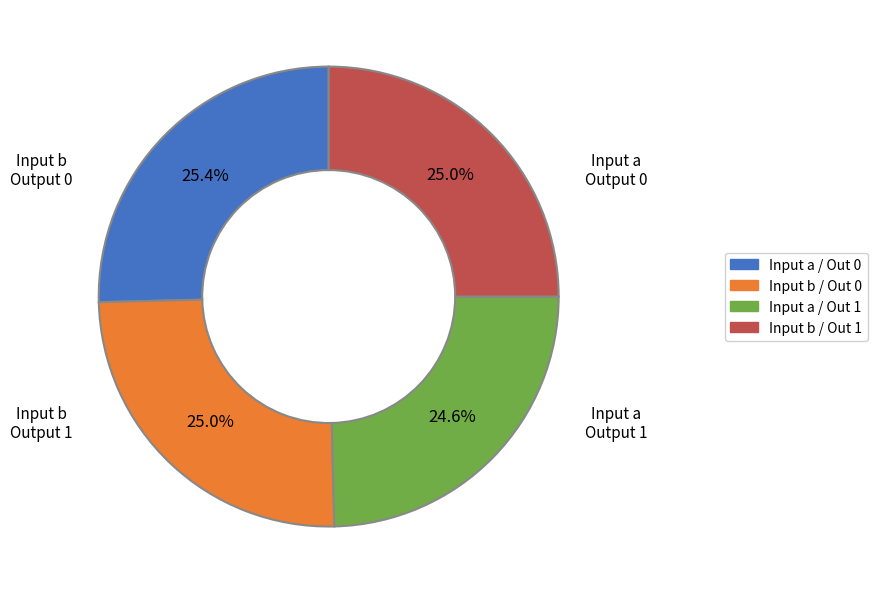

To the nearest percent, what is the difference between the largest and smallest slice percentages?

1%